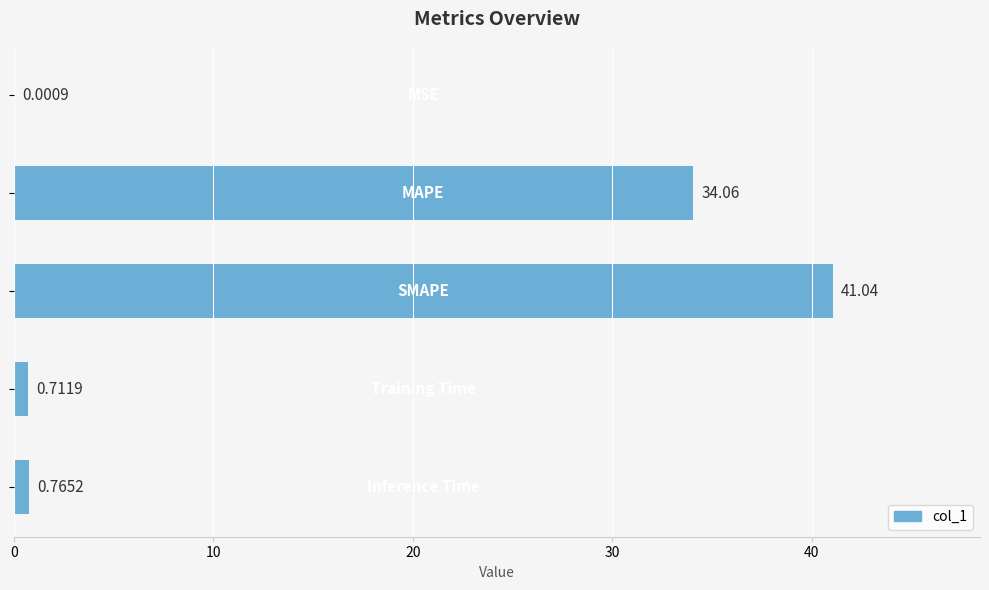

How many data points does each series have?

5